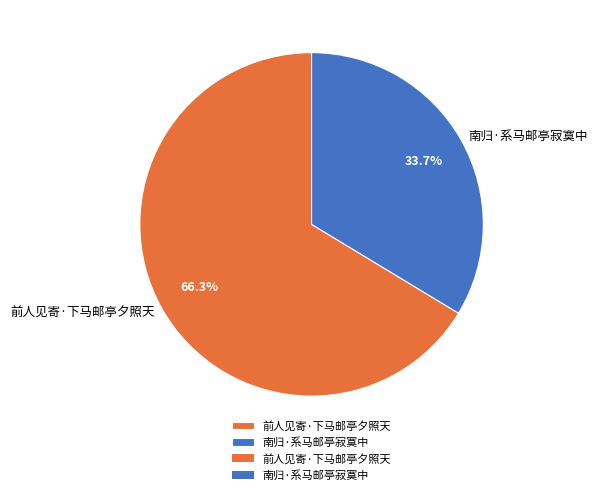

What is the smallest slice in the pie chart?

南归·系马邮亭寂寞中